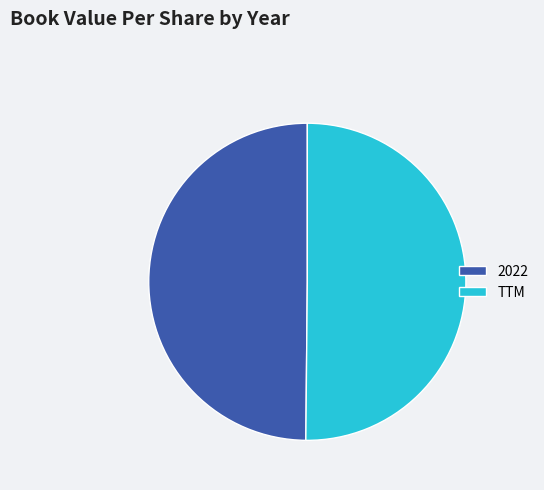

True or false: TTM accounts for 43% of the total.

False